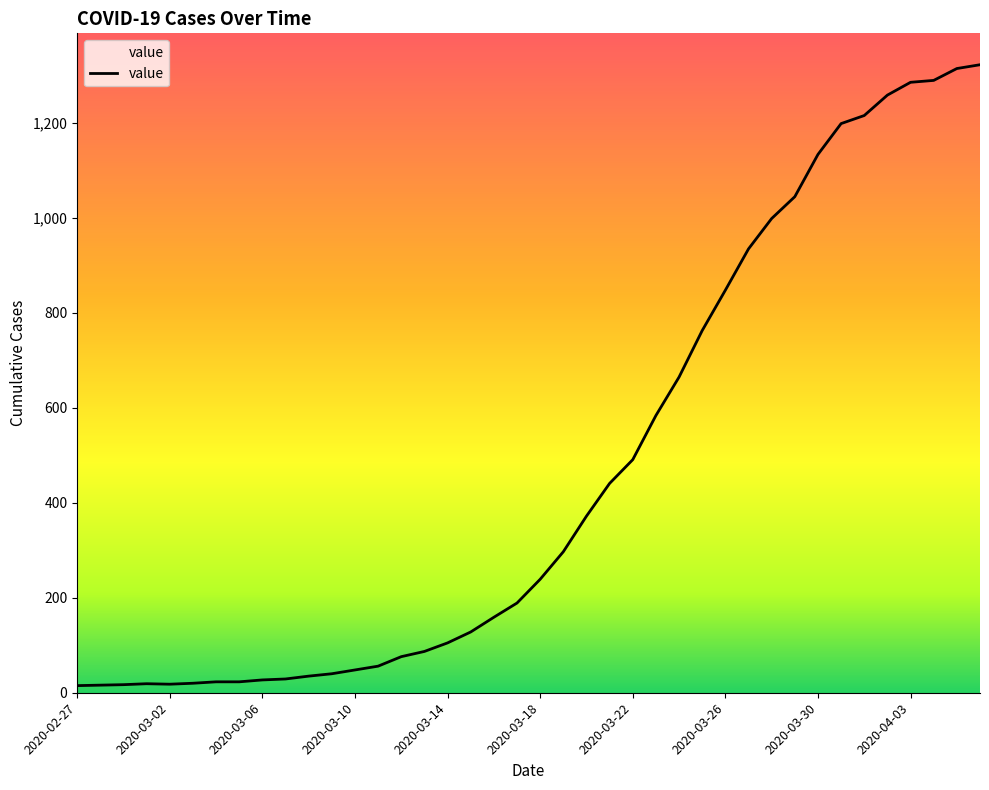

What is the greatest value displayed?

1323